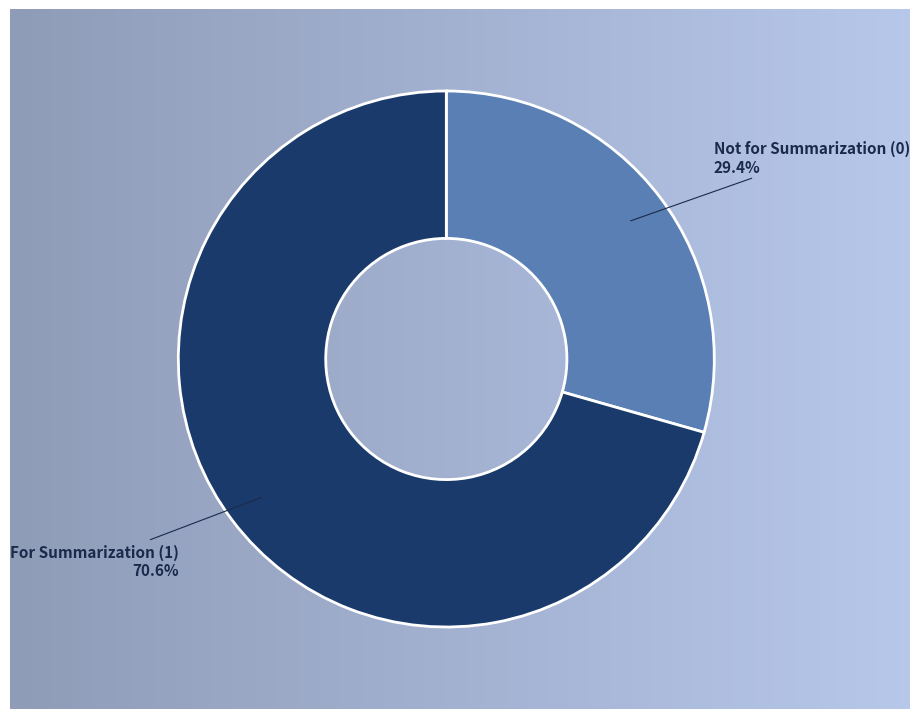

How many slices are in this pie chart?

2